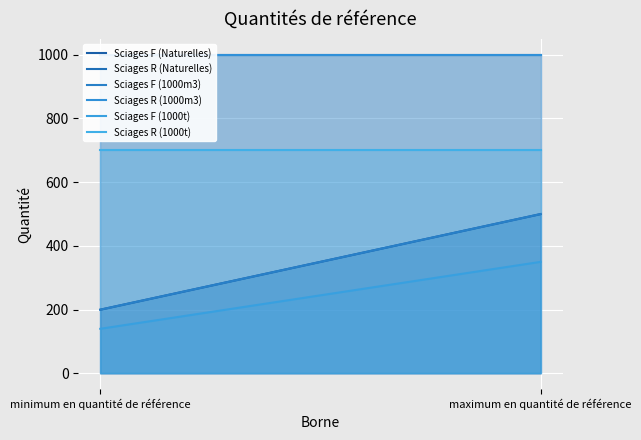

What is the difference between the maximum and minimum values in the Sciages F (Naturelles) series?

300